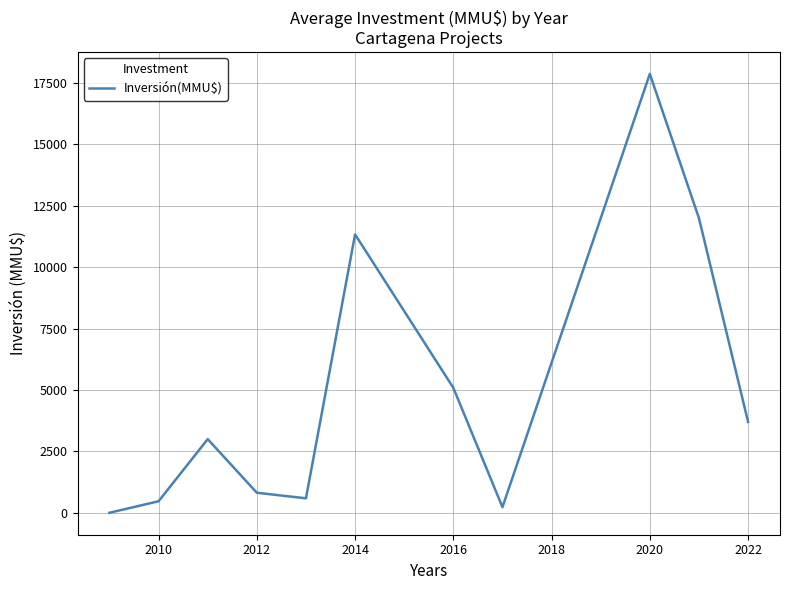

What is the greatest value displayed?

17874.8